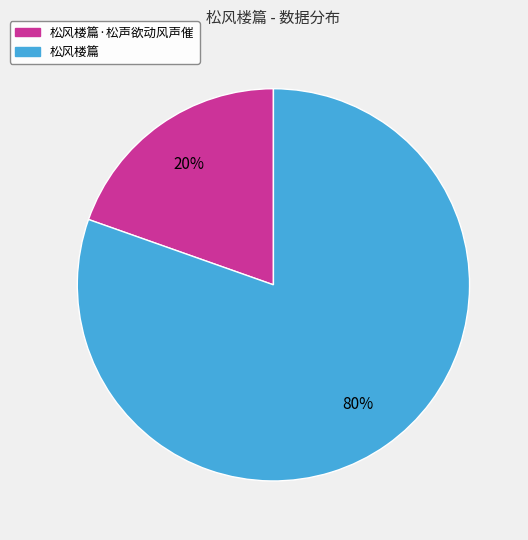

Is there any slice that represents more than half of the pie?

Yes